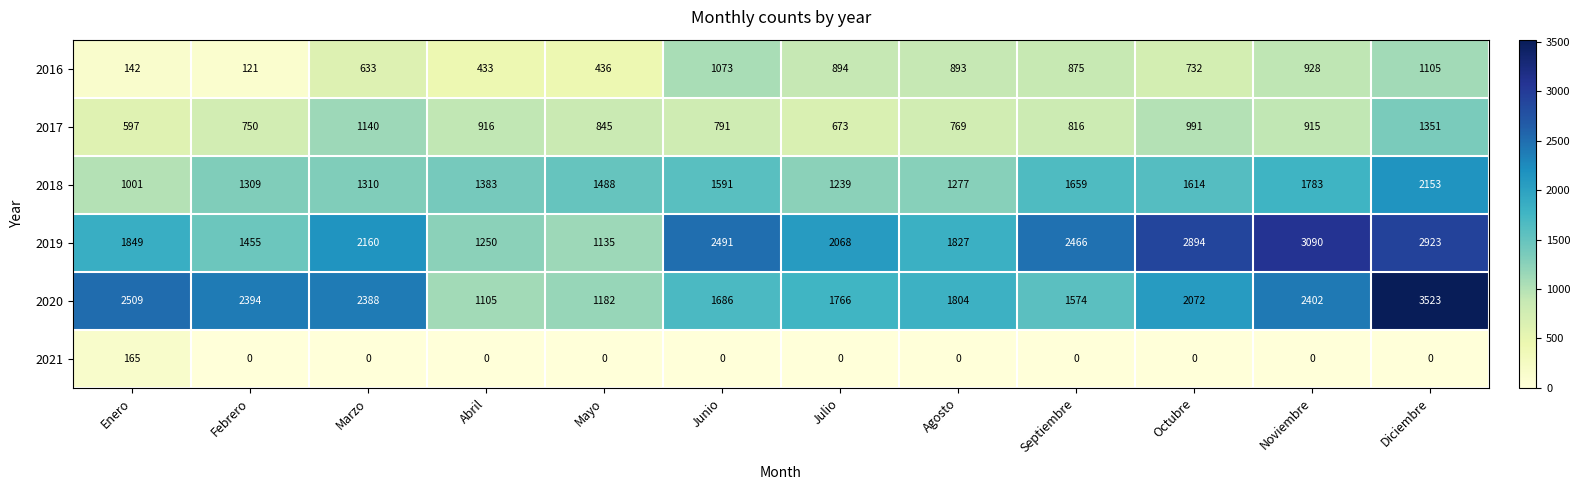

How many categories are shown in the chart?

12